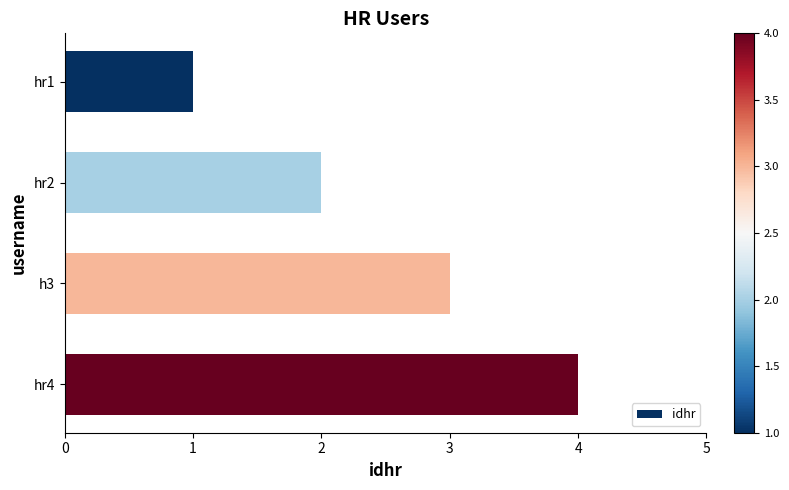

Which has a higher value, hr1 or hr2?

hr2